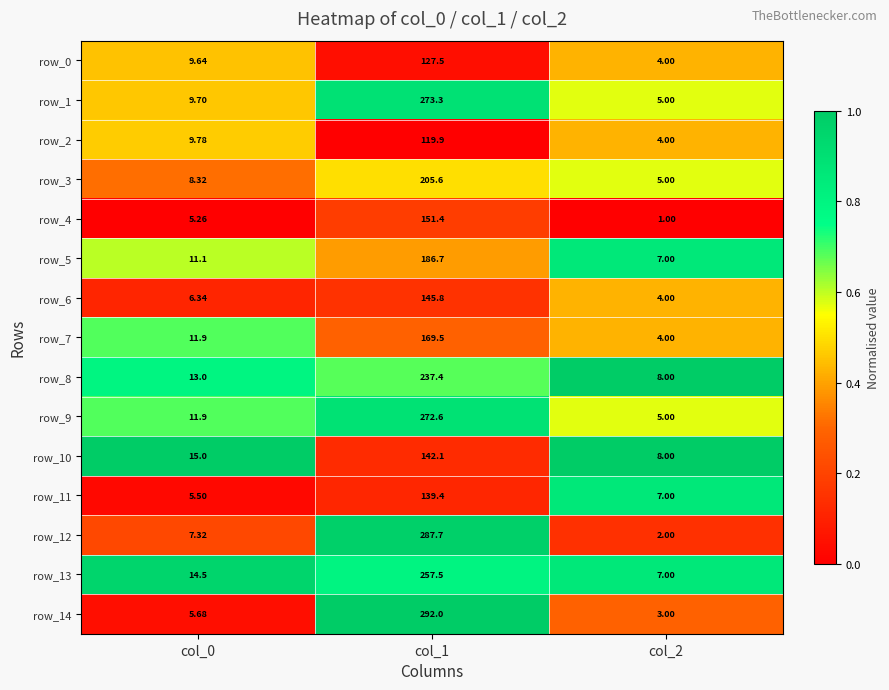

The value of row_10 at col_2 is 0.6. True or false?

False